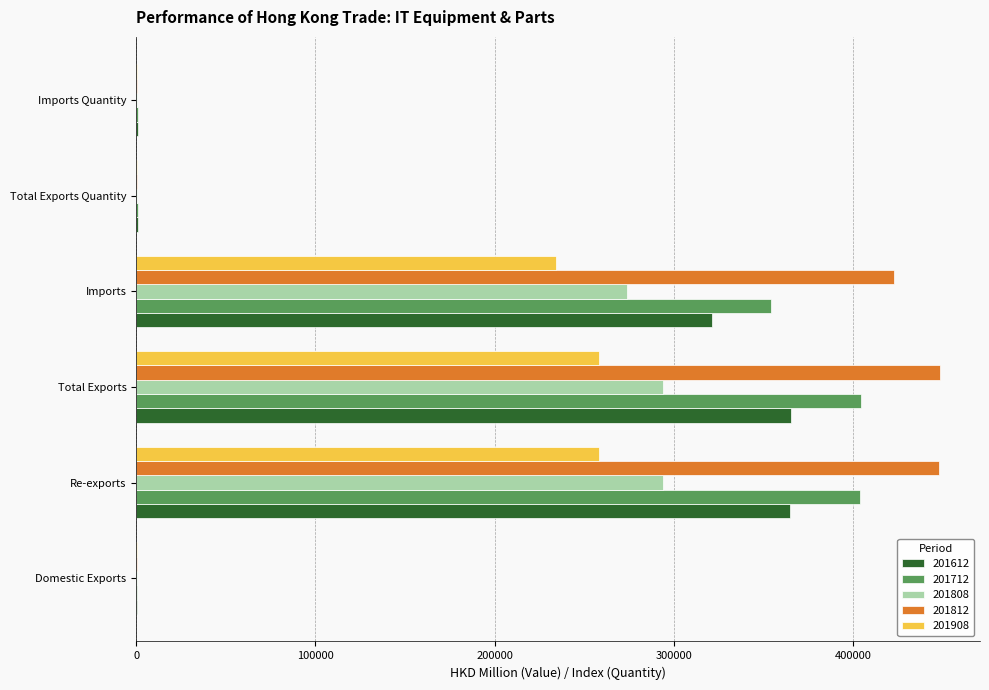

Where is 201612 nearest to the value 182737?

Imports